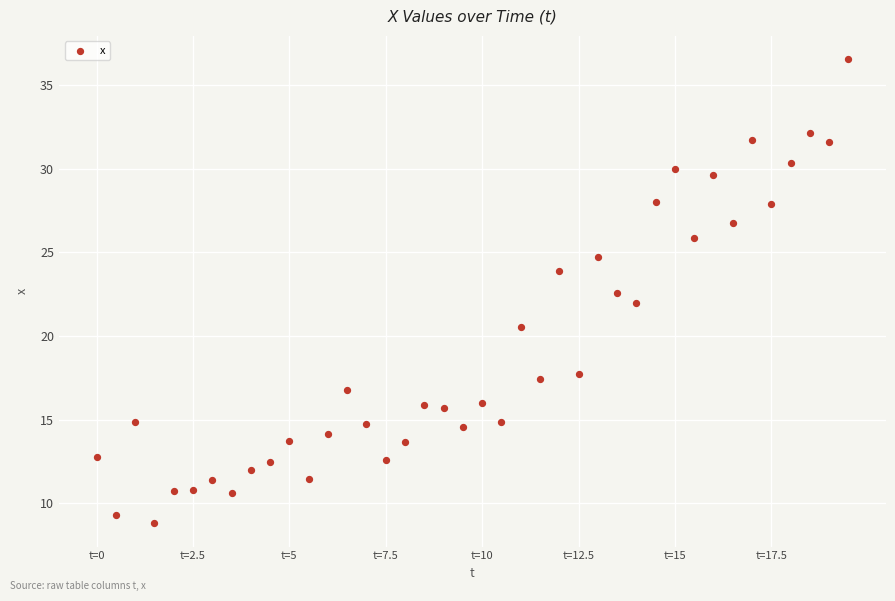

What is the range of X values (max minus min)?

19.5